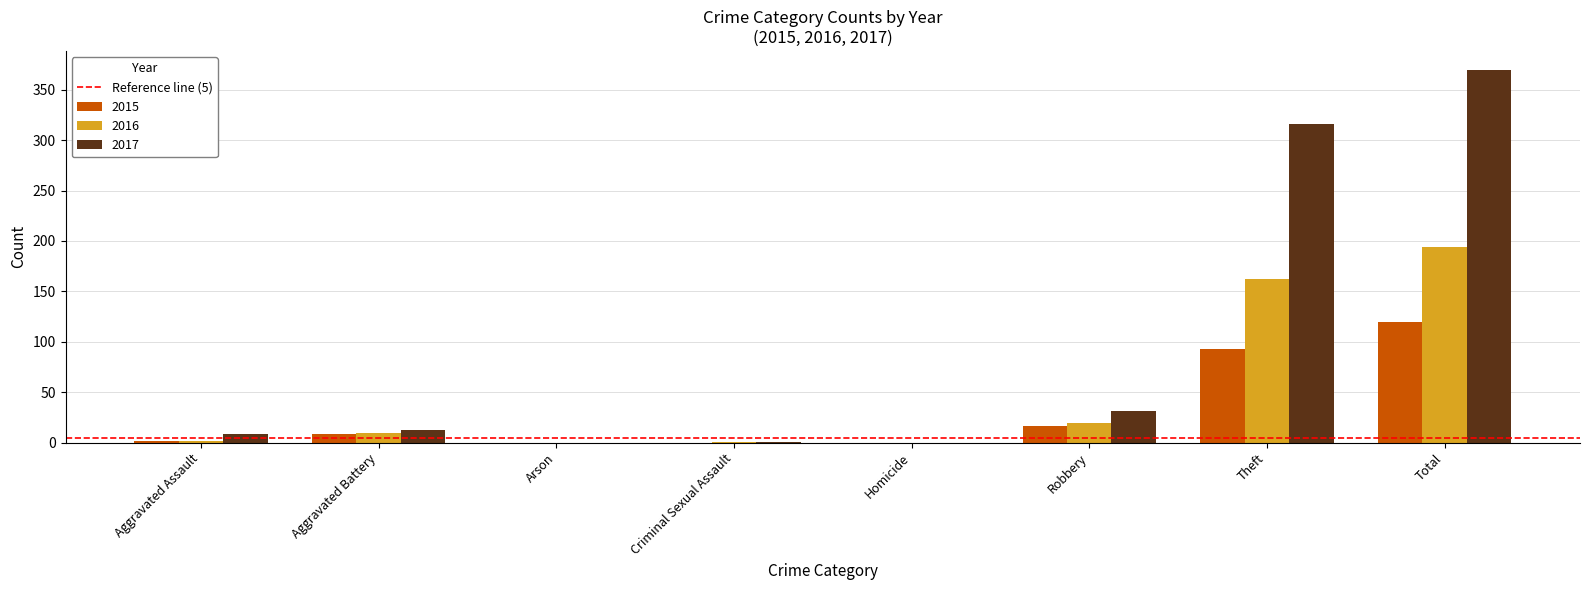

Which series has the largest total across all categories?

2017